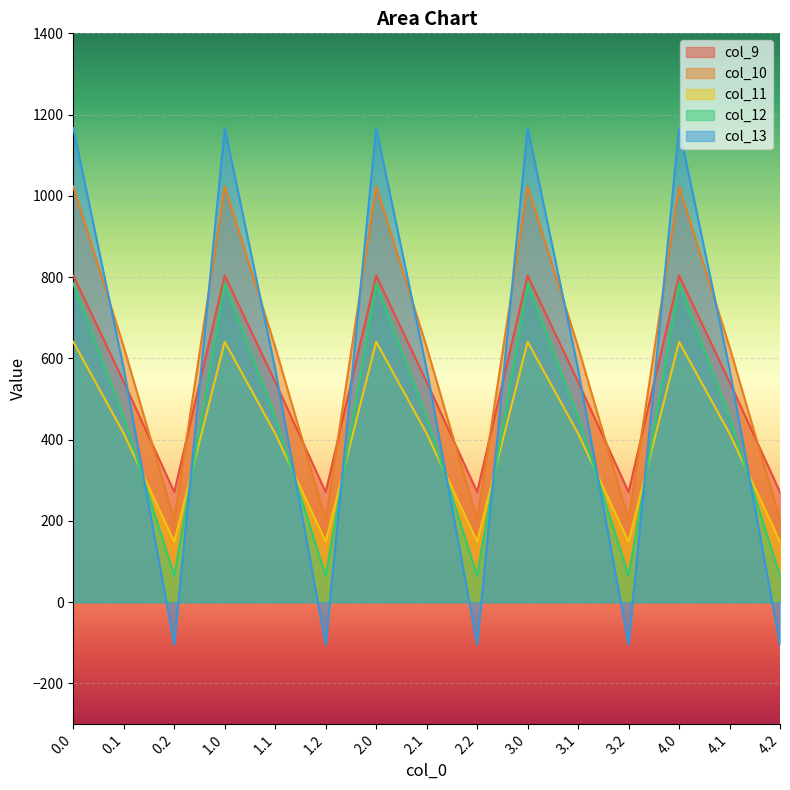

Which has a higher value, 4.1 or 2.2?

4.1